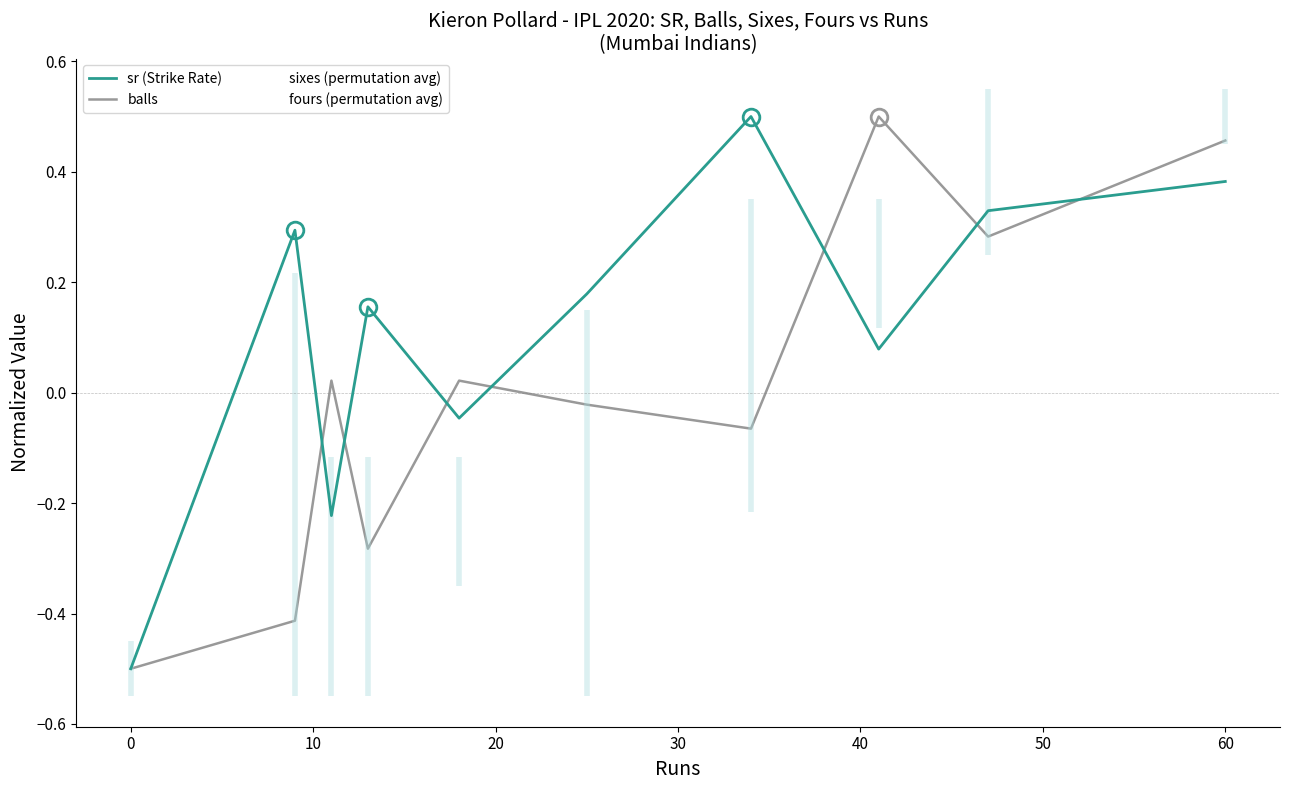

Is the value of sixes (permutation avg) at 60 greater than the value of fours (permutation avg) at 10?

Yes